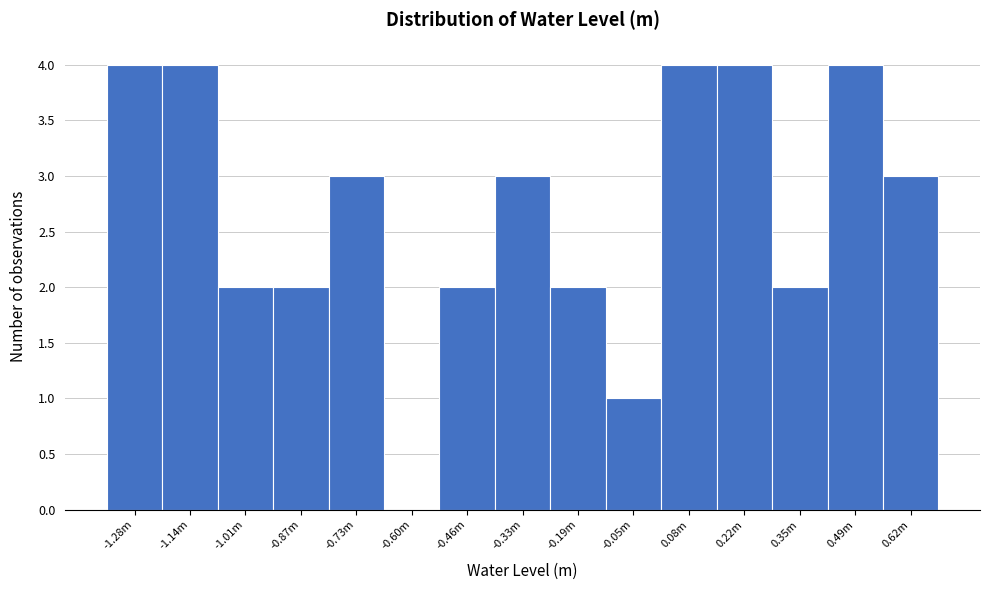

Reading right to left, extract all data points from this chart.

0.62m=3	0.49m=4	0.35m=2	0.22m=4	0.08m=4	-0.05m=1	-0.19m=2	-0.33m=3	-0.46m=2	-0.60m=0	-0.73m=3	-0.87m=2	-1.01m=2	-1.14m=4	-1.28m=4